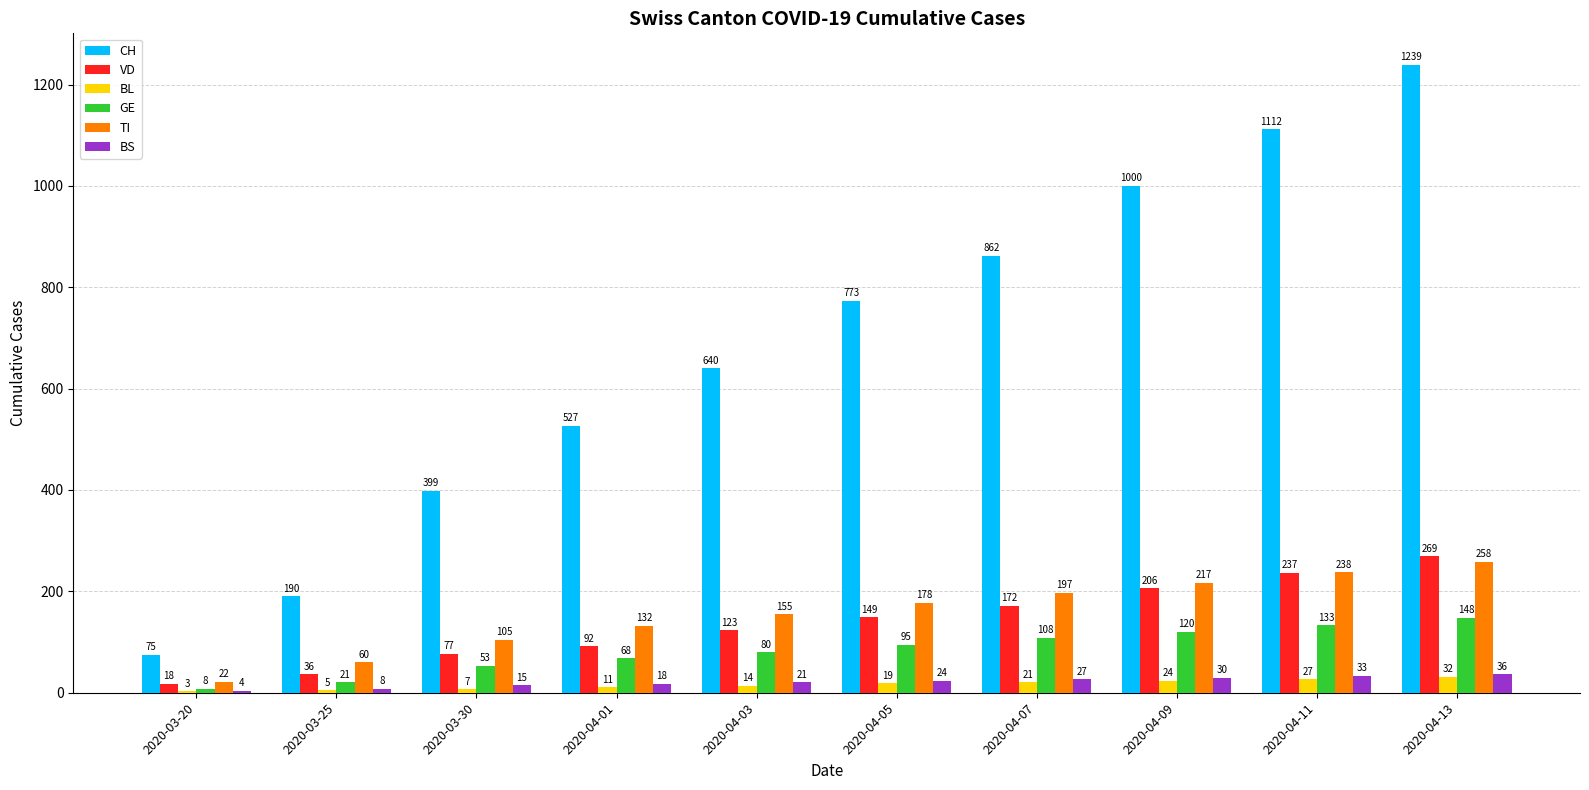

What is the total value across all series at 2020-04-11?

1780